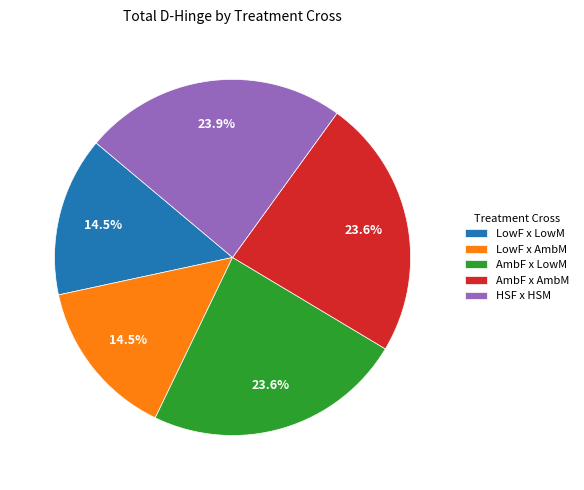

To the nearest percent, what is the average slice percentage?

20%